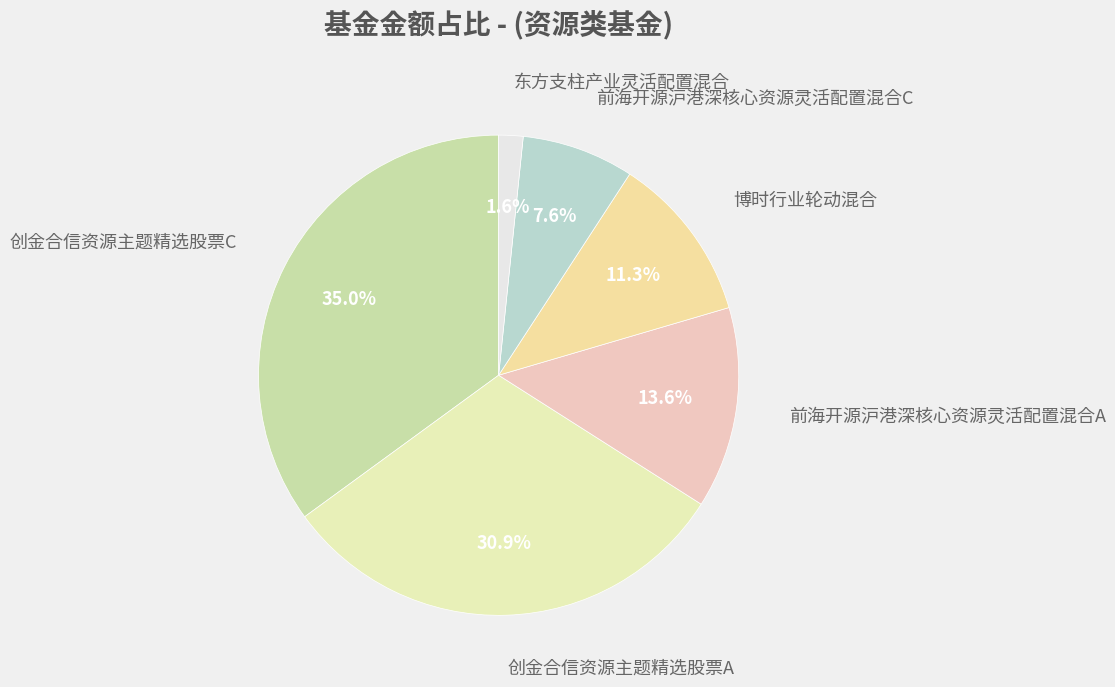

Does any single category account for the majority?

No